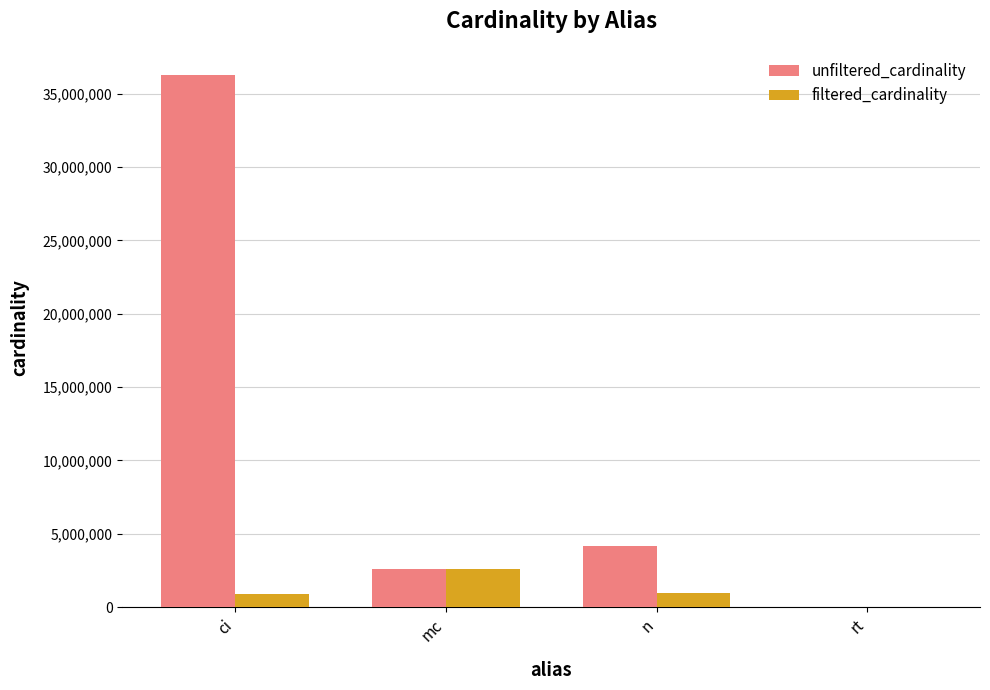

Where is unfiltered_cardinality nearest to the value 18122178?

n